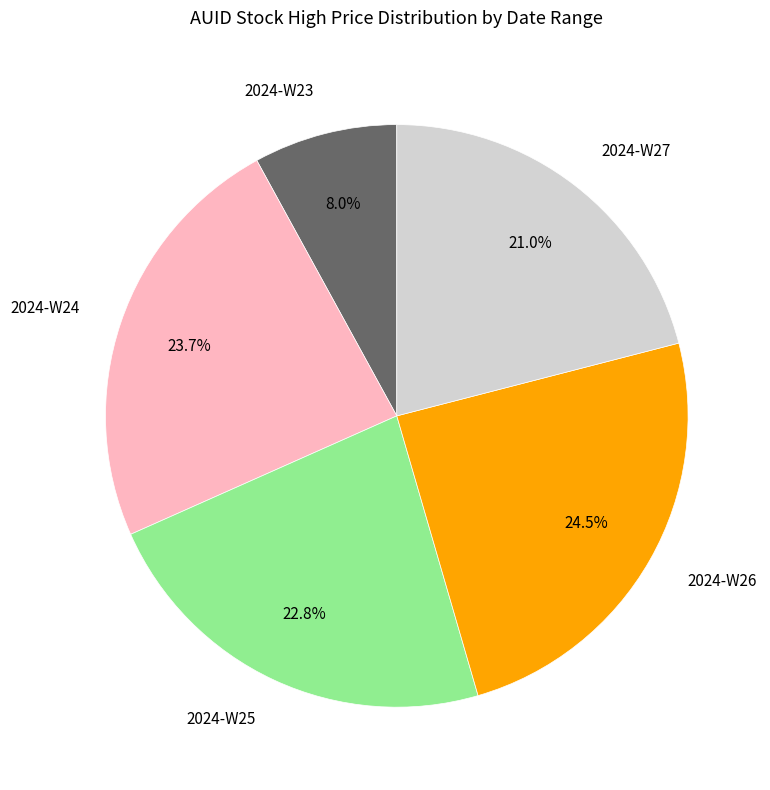

Is there any slice that represents more than half of the pie?

No